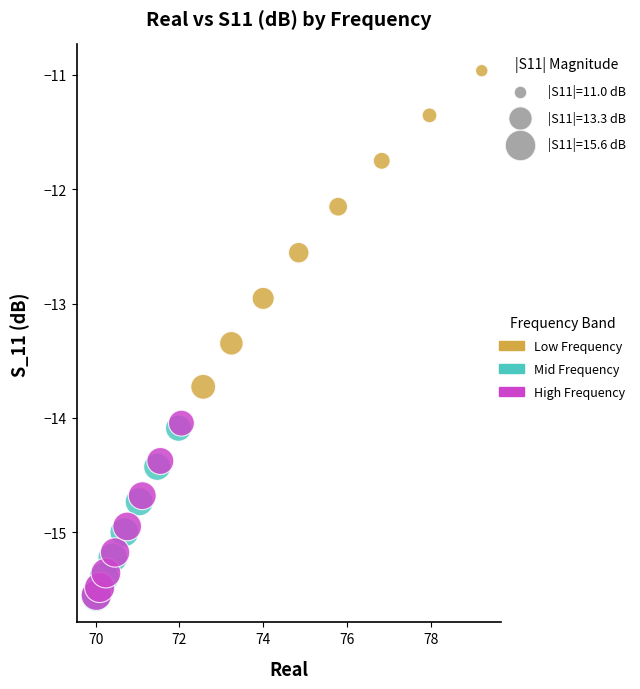

Which series reaches the maximum Y coordinate?

Low Frequency